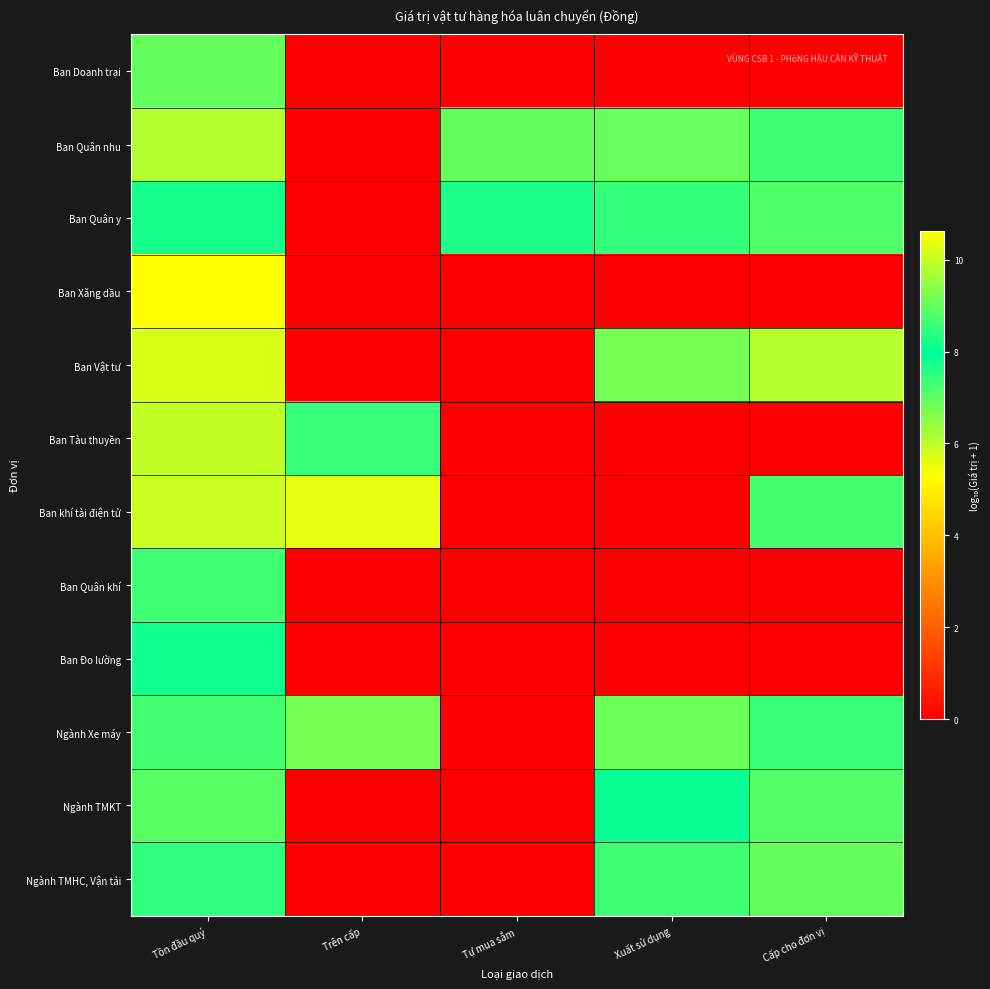

Between Trên cấp and Tự mua sắm, which is larger?

Trên cấp